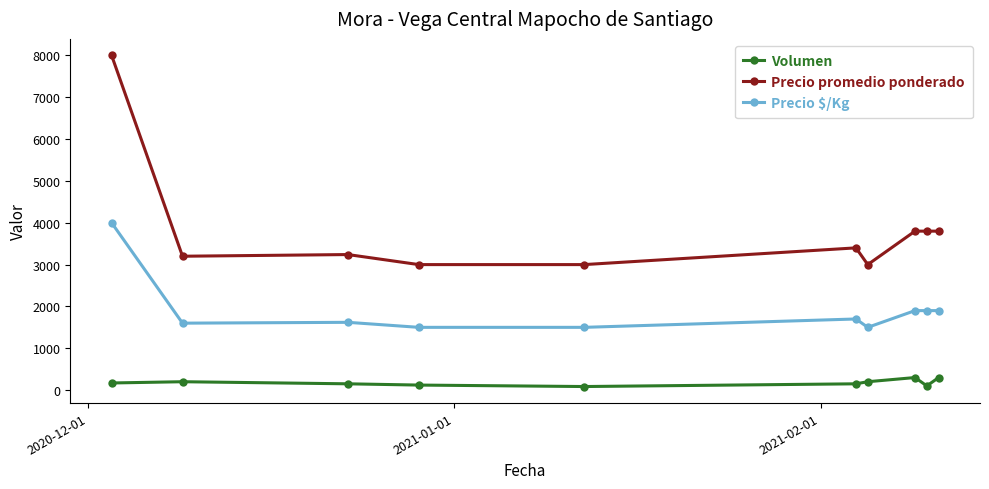

Rank the series by their maximum value, from highest to lowest.

Precio promedio ponderado, Precio $/Kg, Volumen